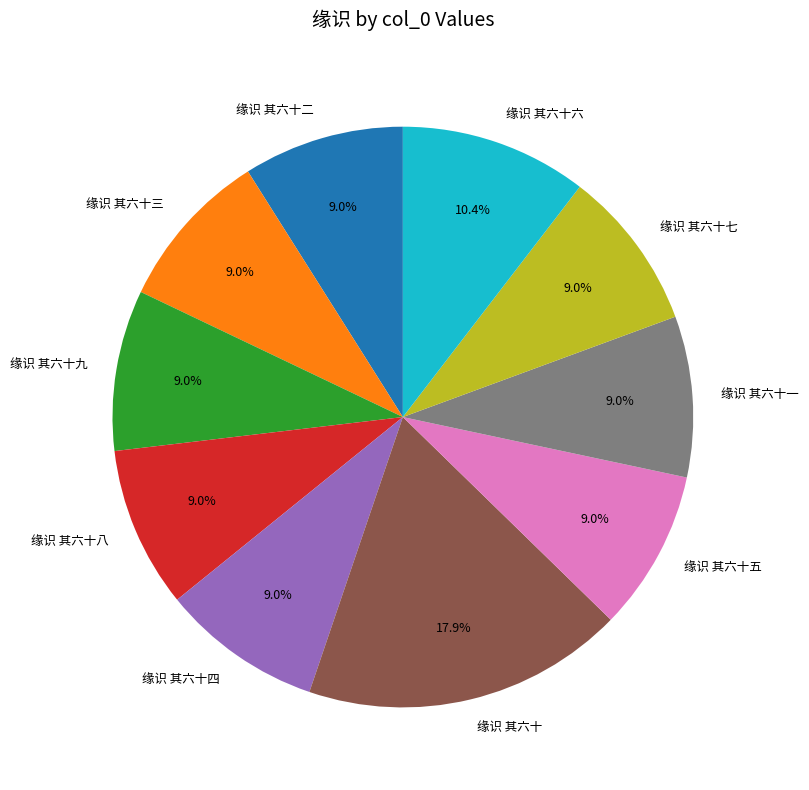

To the nearest percent, what is the average slice percentage?

10%